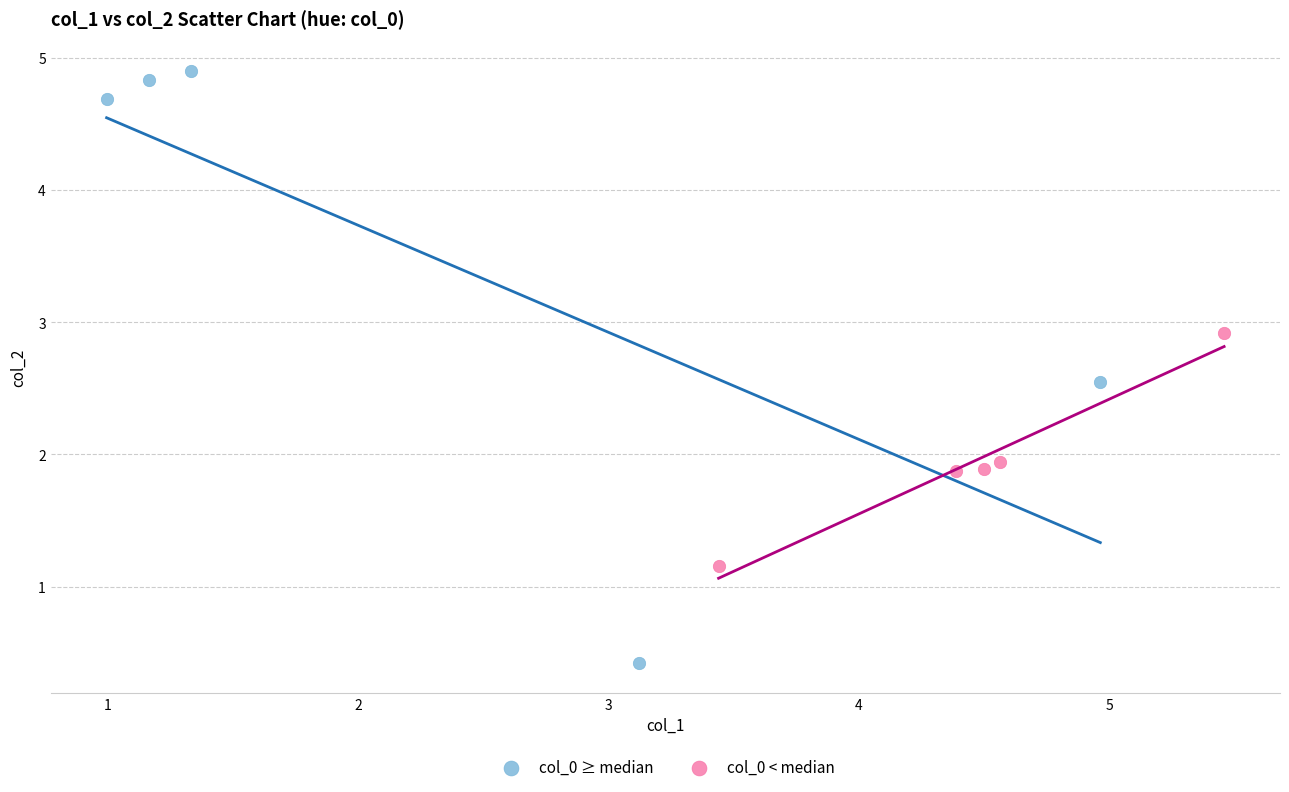

Which series contains the highest Y value?

col_0 ≥ median